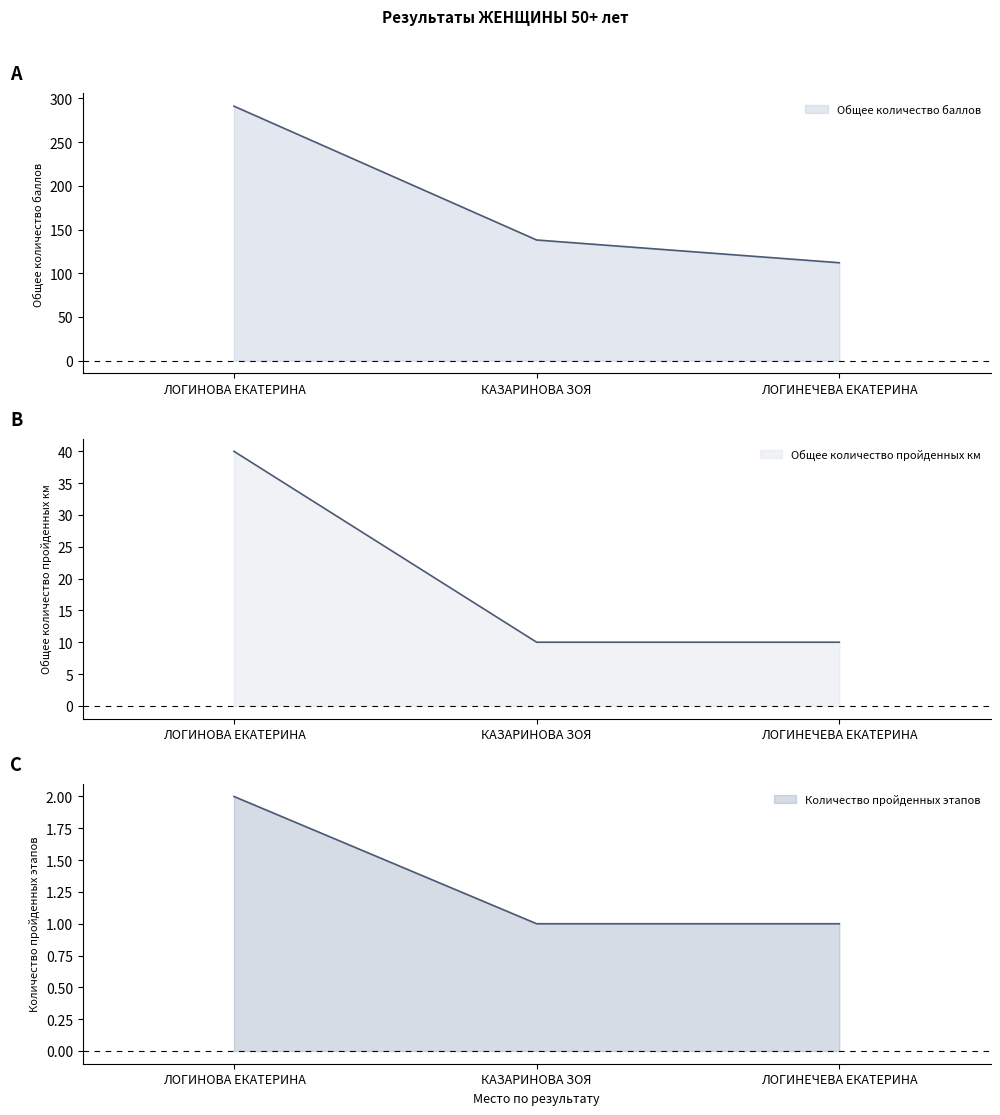

What are all the series names shown in the legend?

Общее количество баллов, Общее количество пройденных км, Количество пройденных этапов